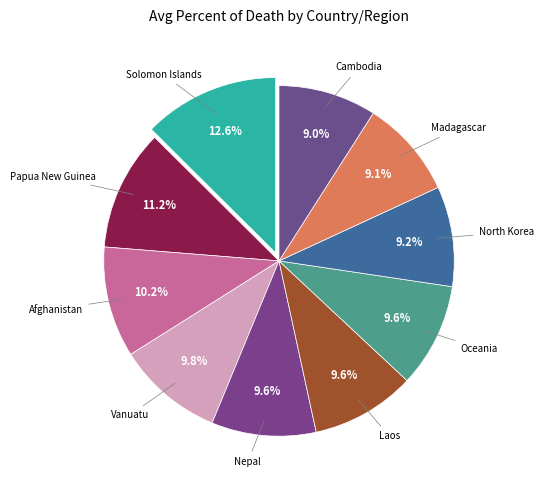

Is there any slice that represents more than half of the pie?

No